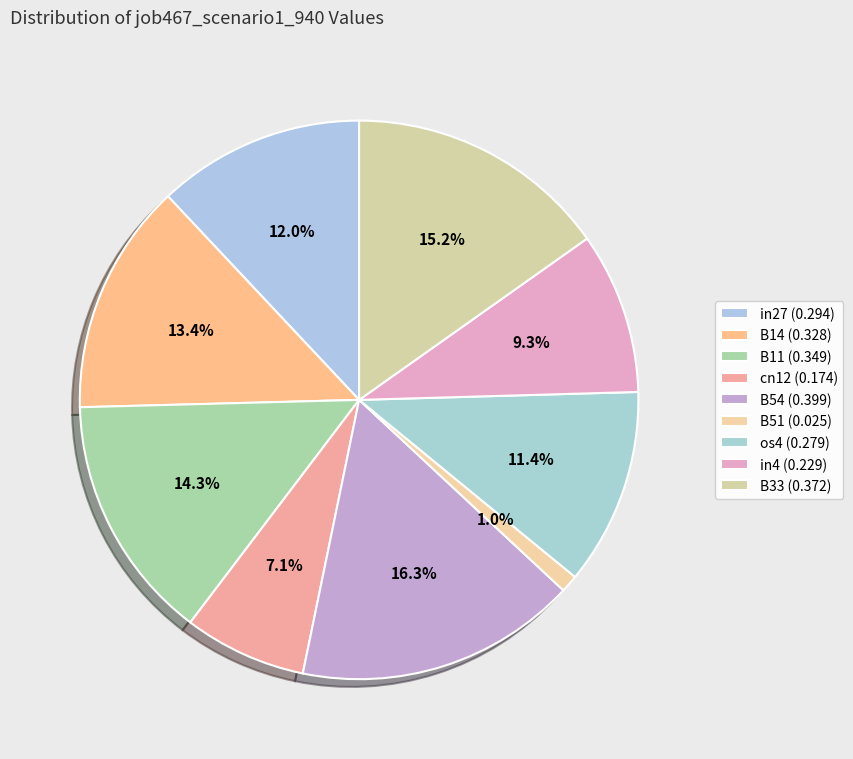

How many slices are in this pie chart?

9